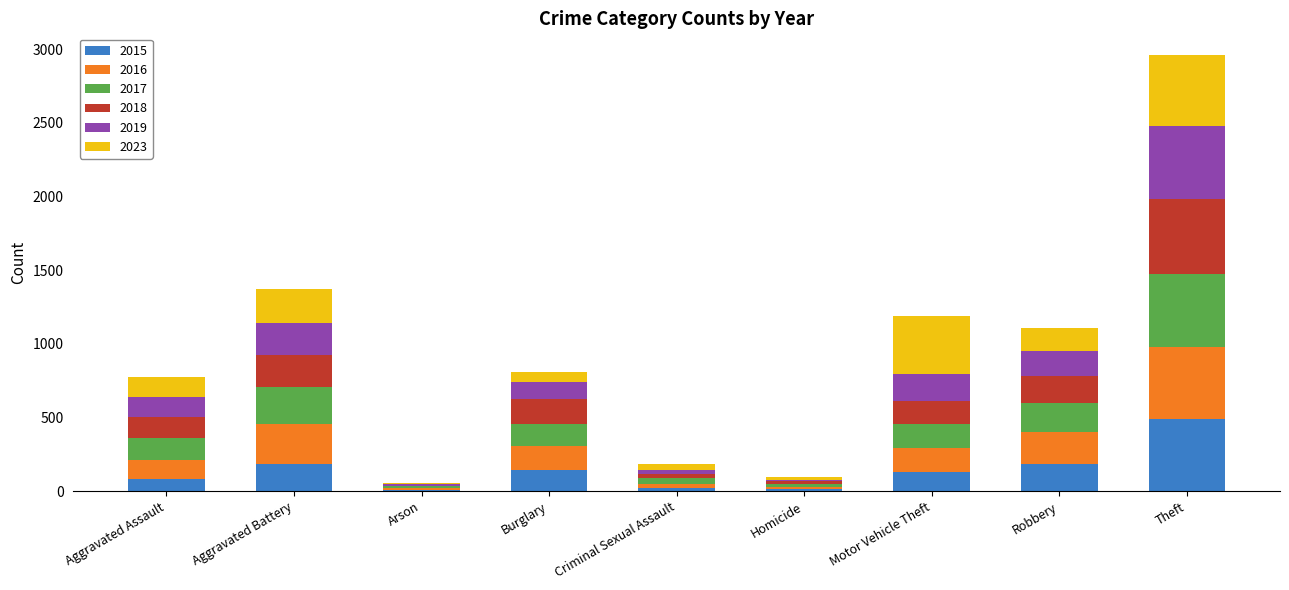

What is the total value across all series at Aggravated Assault?

772